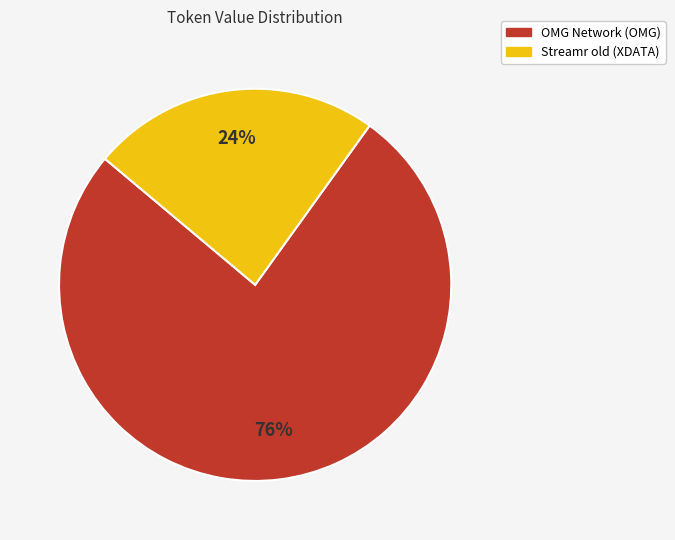

Which category has the biggest portion of the pie?

OMG Network (OMG)